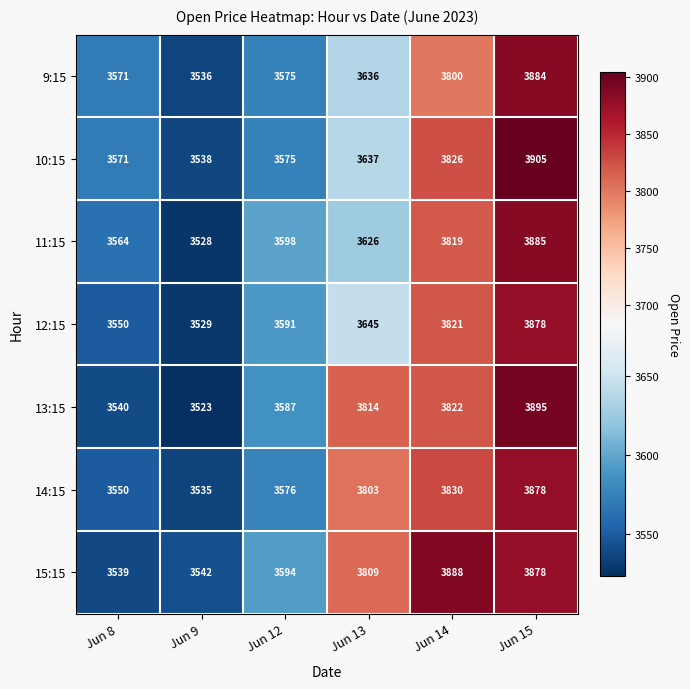

At which category is the sum across all series the highest?

Jun 15